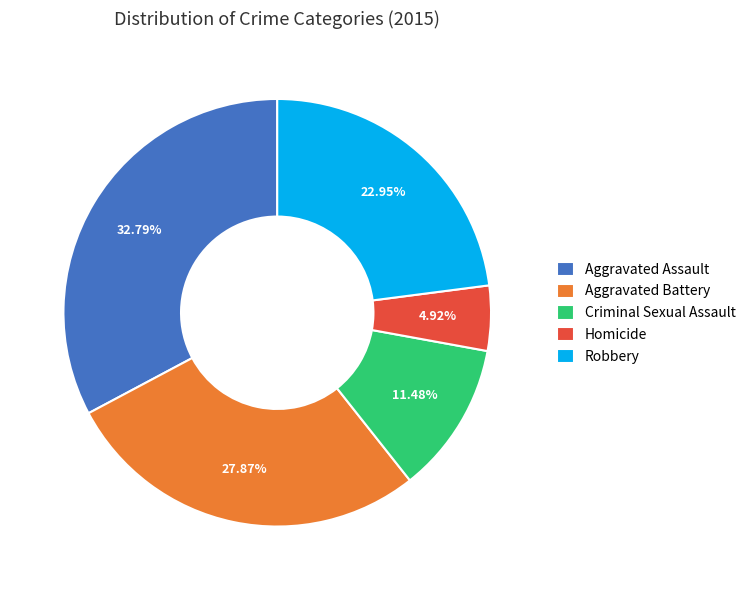

Between Homicide and Robbery, which is larger?

Robbery